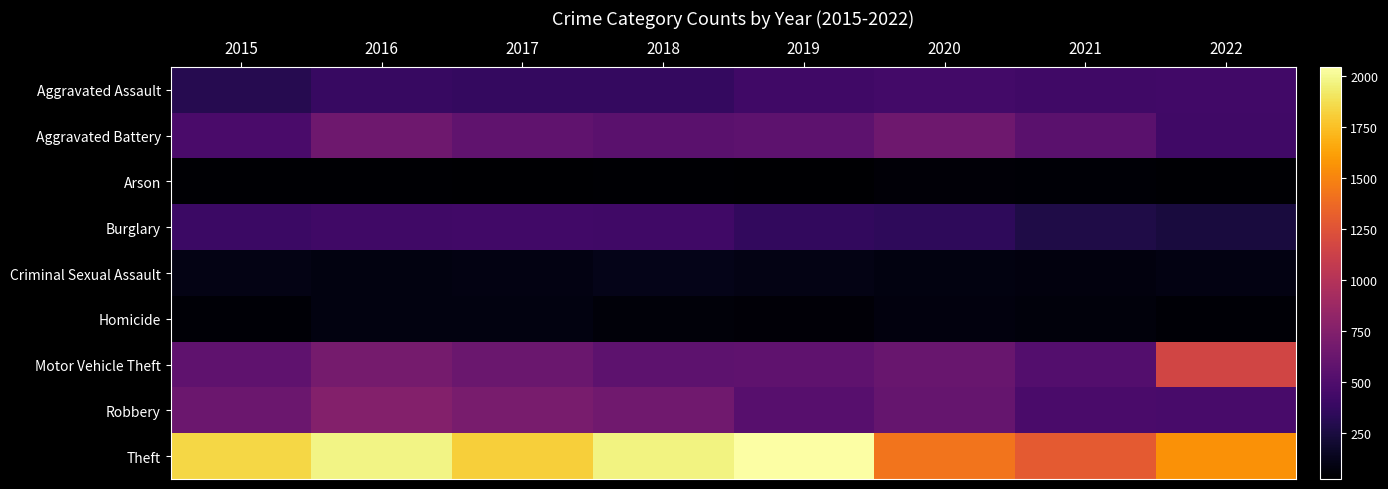

Count the number of categories in the chart.

8